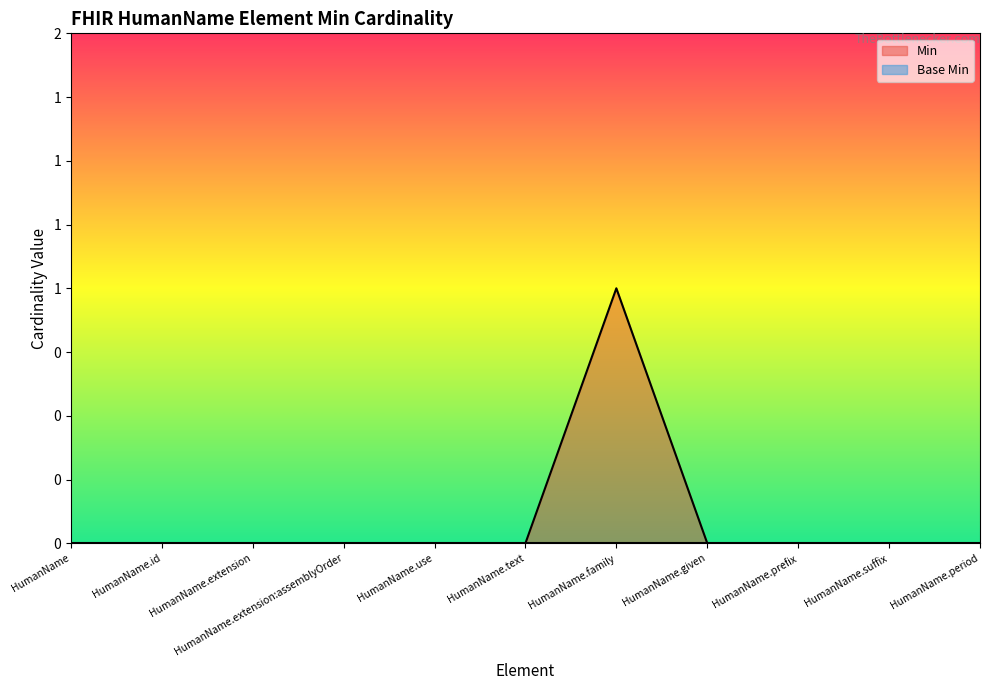

True or false: the data shows 0 at HumanName.text.

True